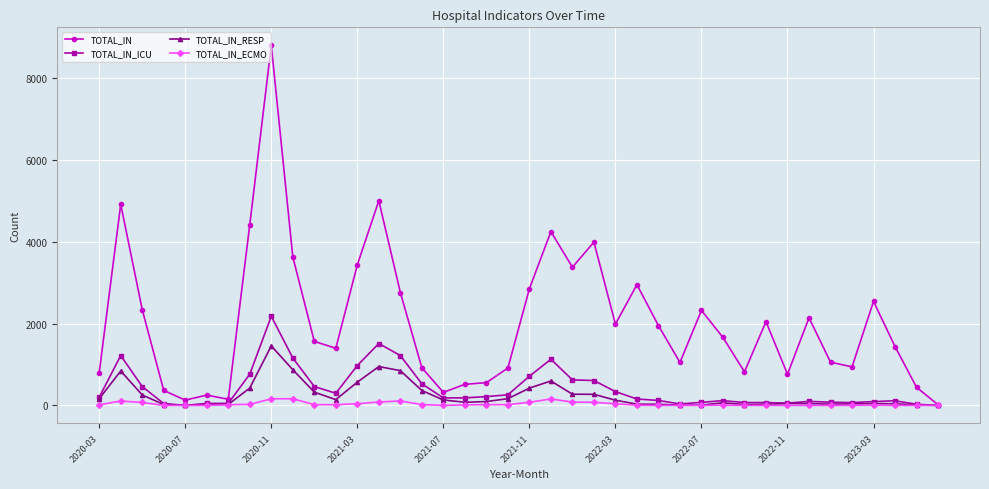

List the series in order of their peak value, highest first.

TOTAL_IN, TOTAL_IN_ICU, TOTAL_IN_RESP, TOTAL_IN_ECMO